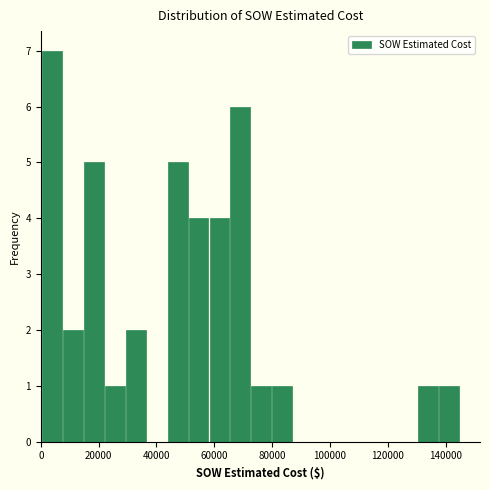

Read against the x-axis, roughly where is the centre of the tallest bar?

4000